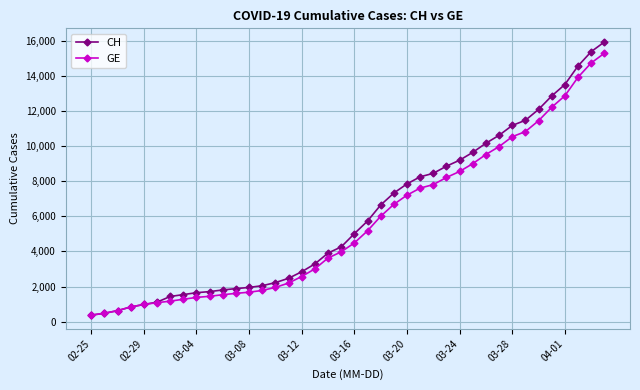

What is the value of the GE point at the 27th from the left?

7807